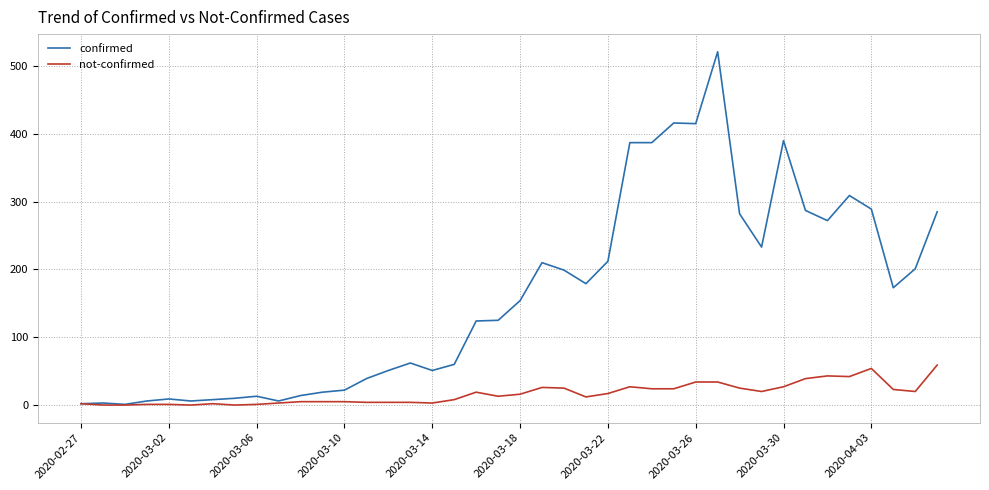

What is the maximum value shown in the chart?

521